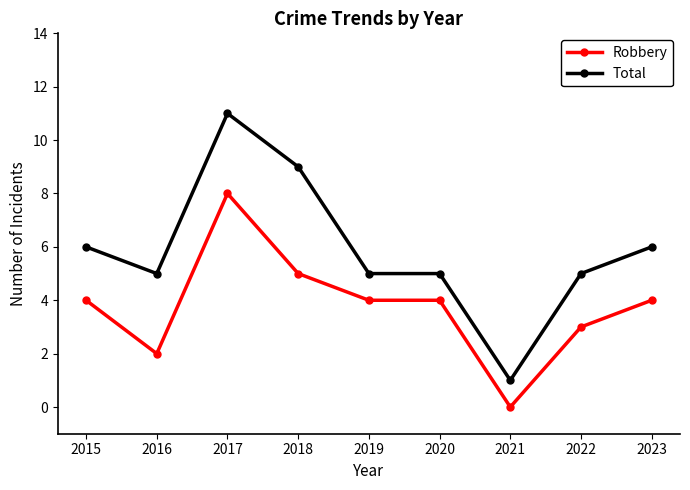

At which category is the sum across all series the highest?

2017